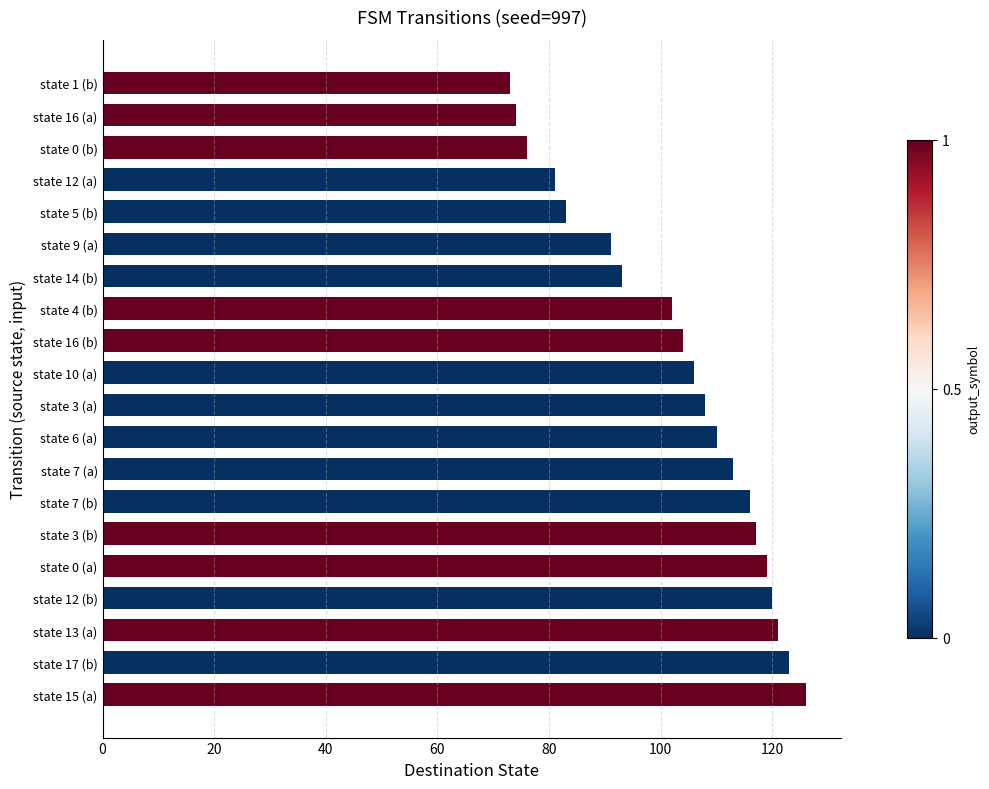

The chart shows a value of 210 at state 12 (b). True or false?

False